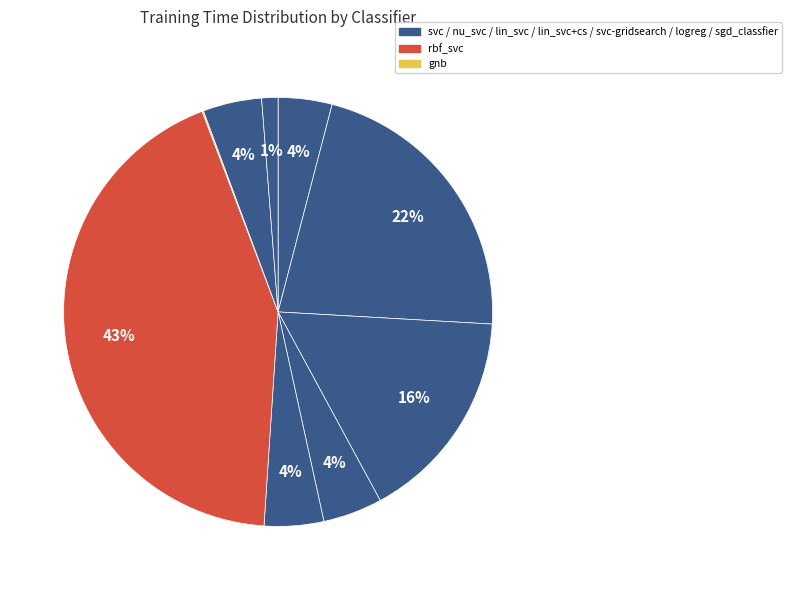

Which category has the smallest portion of the pie?

gnb